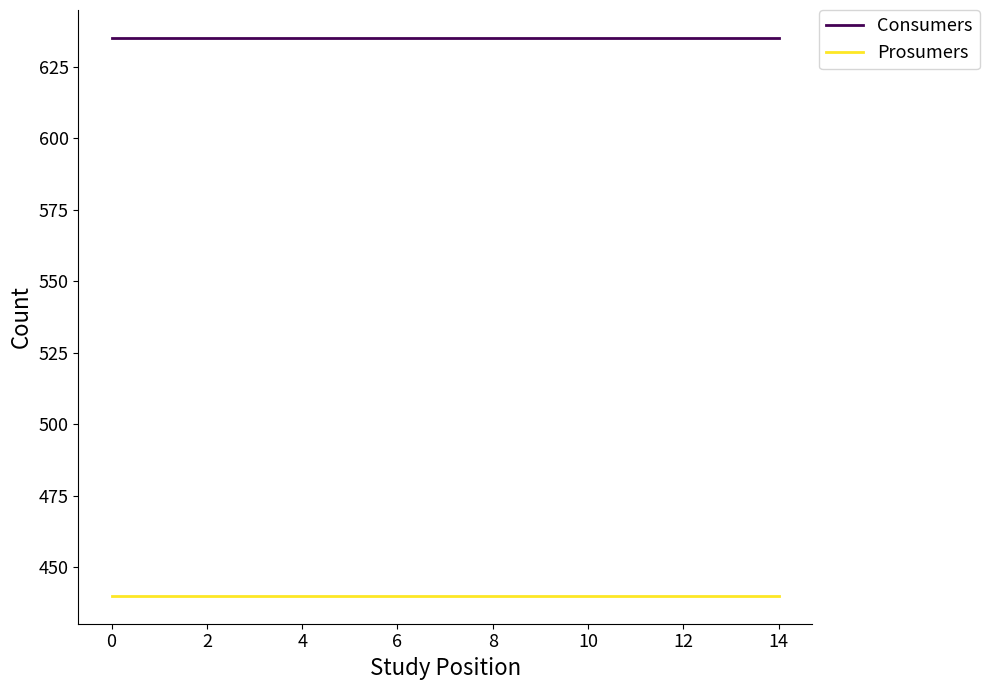

What is the sum of all Prosumers values?

6600